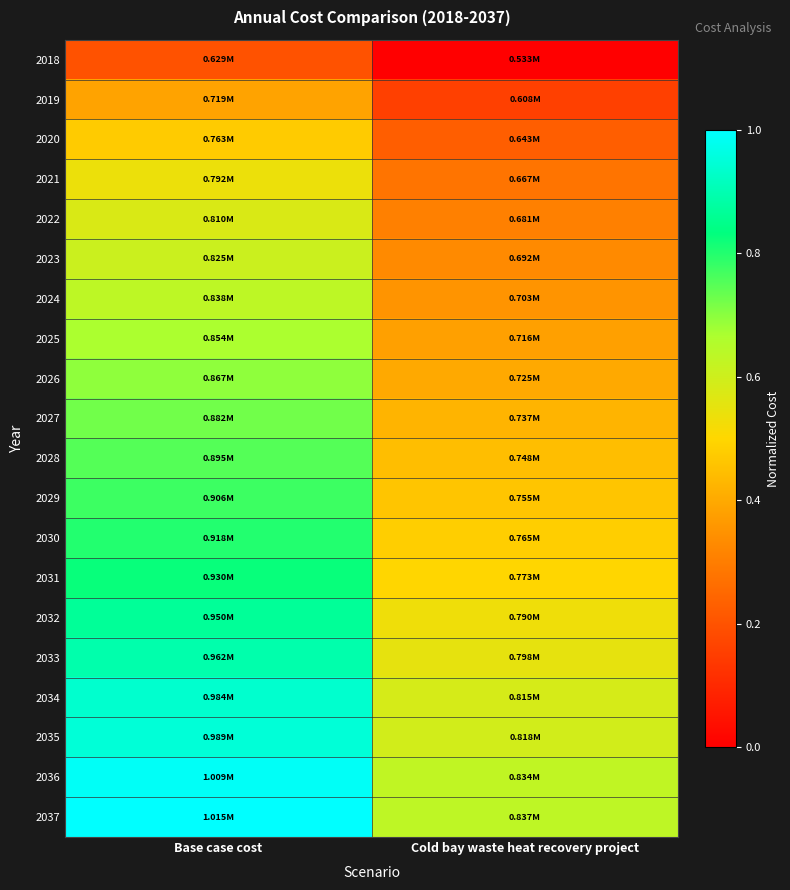

What is the total value across all series at Cold bay waste heat recovery project?

8.3